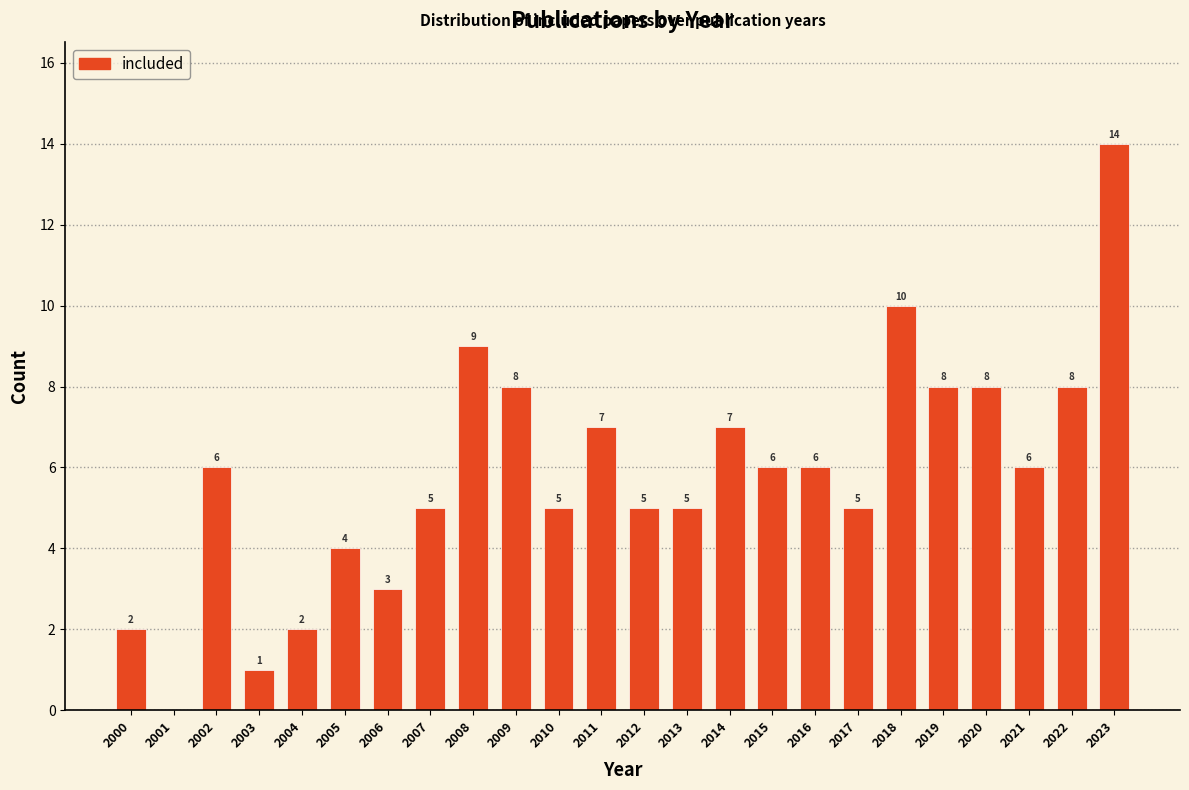

Over which range of the x-axis is the bar tallest?

2022.5 to 2023.5